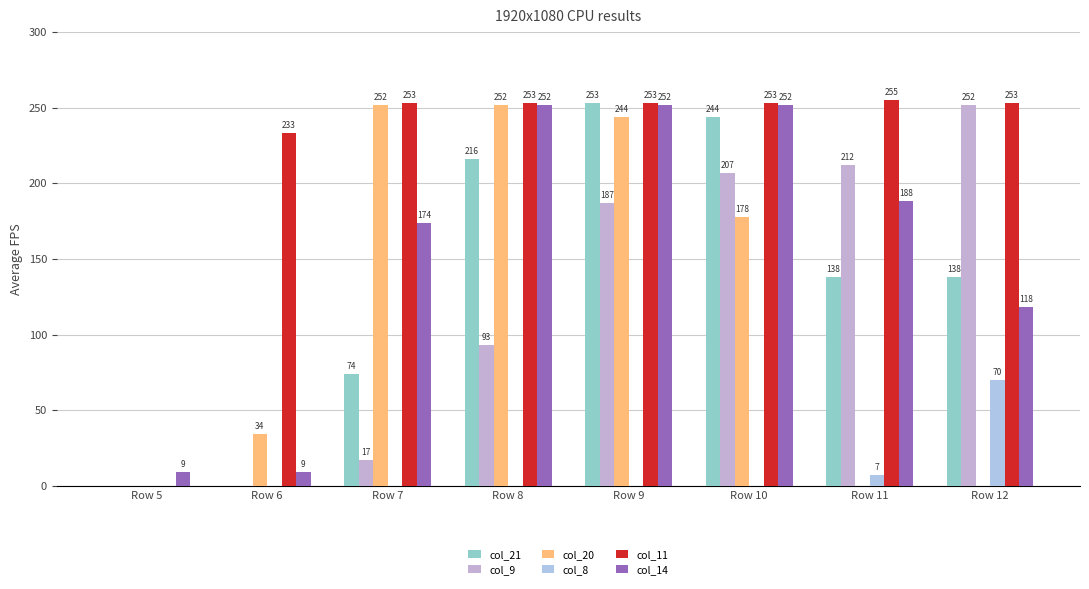

Does the chart contain stacked bars?

No